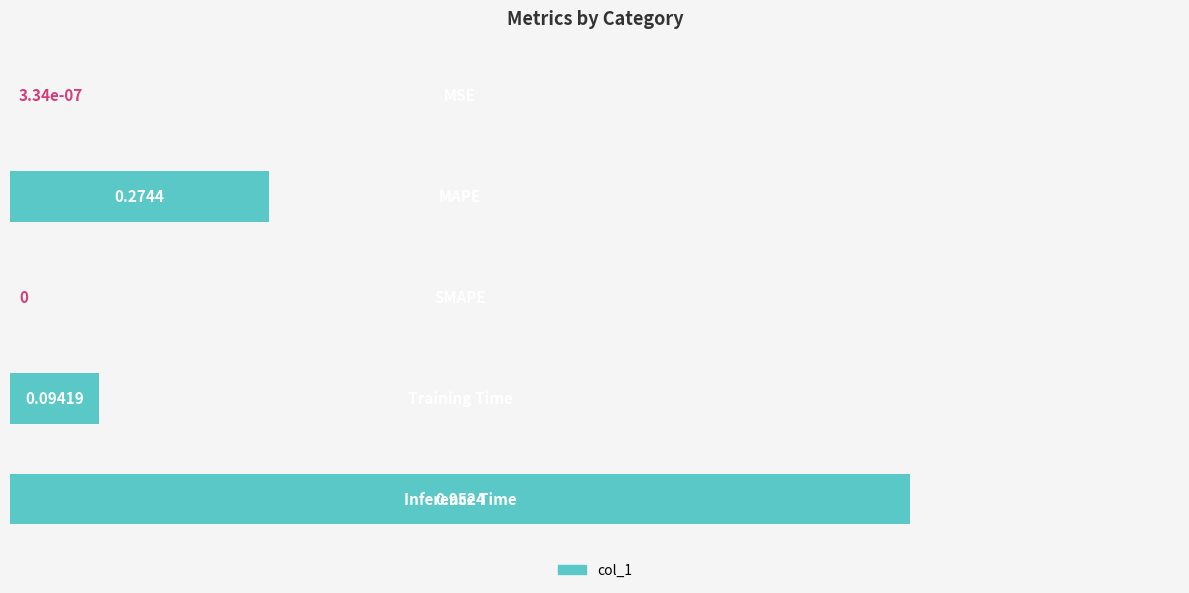

Count the number of categories in the chart.

5